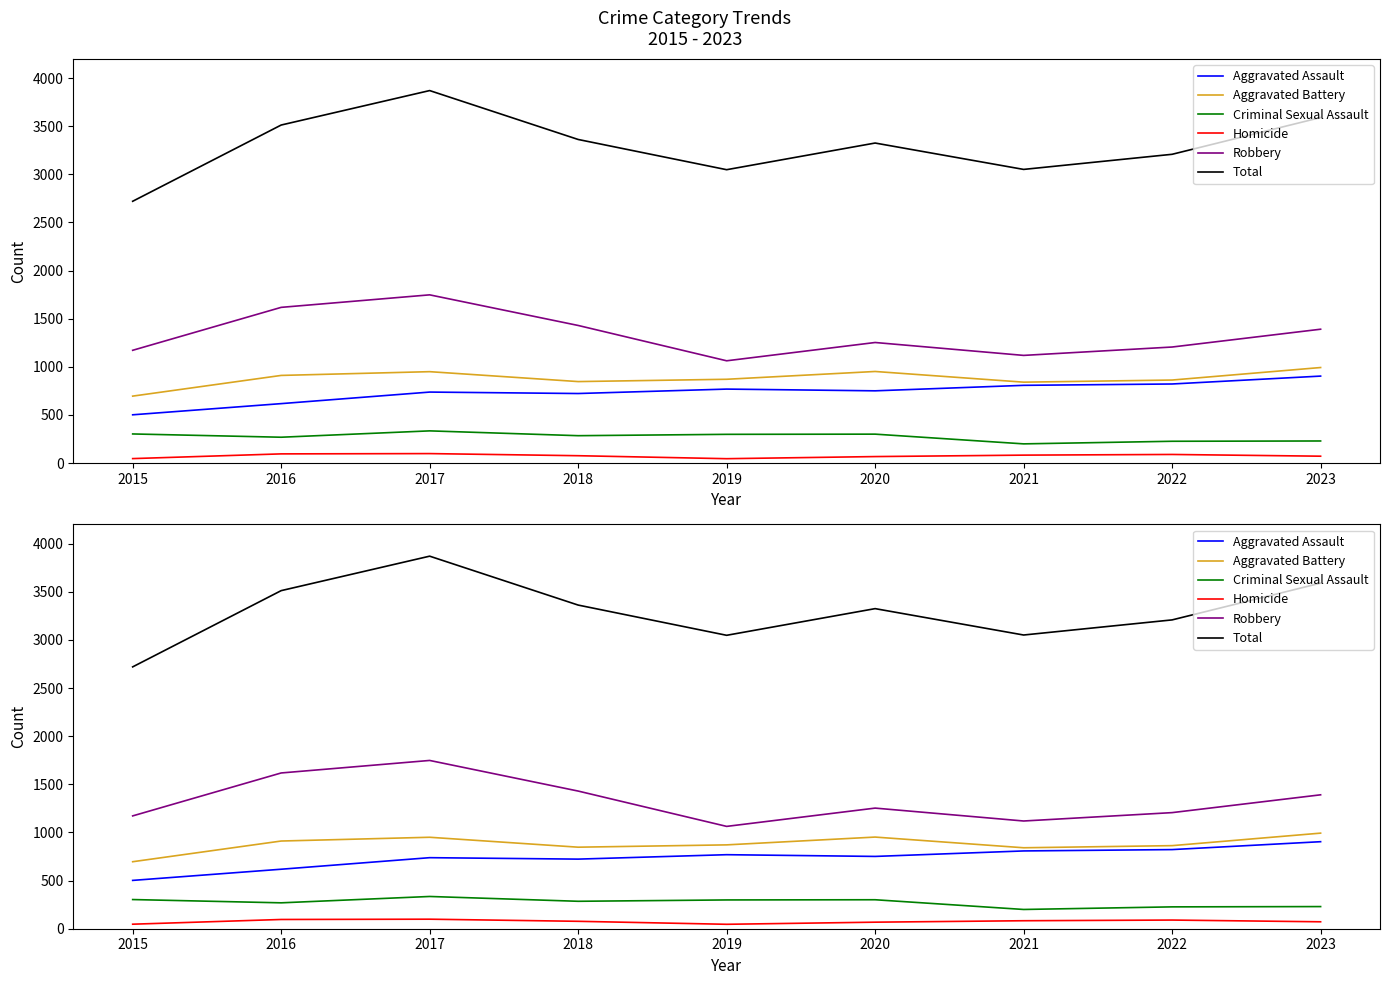

Which category has the lowest value across all series?

2019